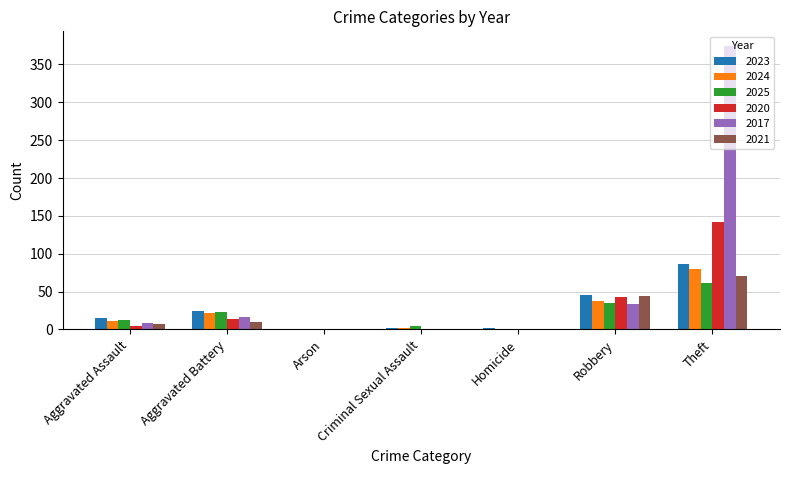

How many categories are shown in the chart?

7